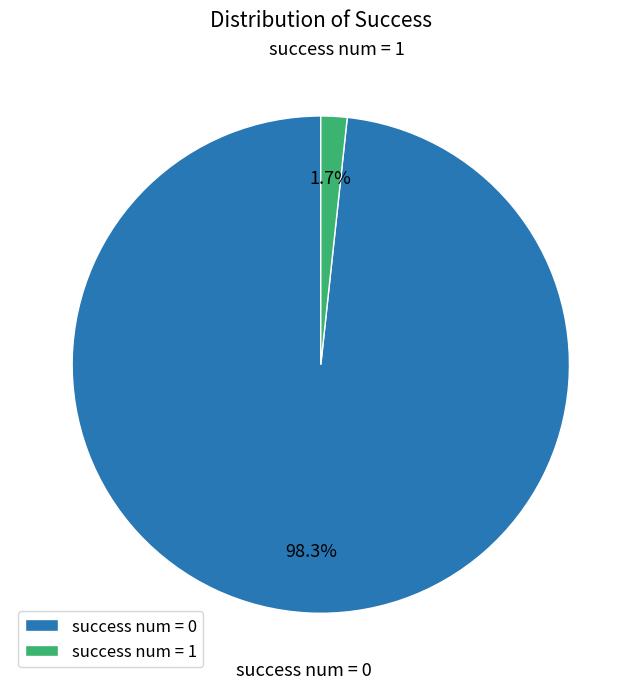

How many segments does this pie chart have?

2